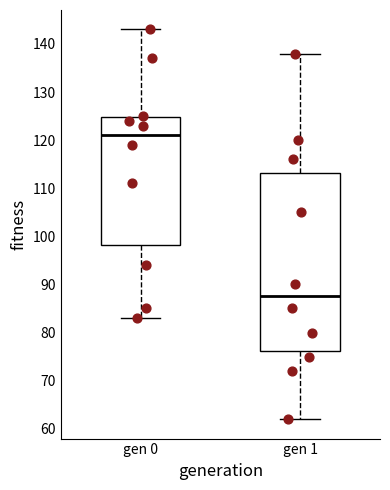

Reading left to right, transcribe this box plot: for each box, give where its median line is, the range the box spans, and where its two whiskers end, as read against the y-axis. The values are not printed on the chart, so give them approximately, as read against the axis.

gen 0: median 121, box 98 to 125, whiskers 83 to 143
gen 1: median 88, box 76 to 113, whiskers 62 to 138